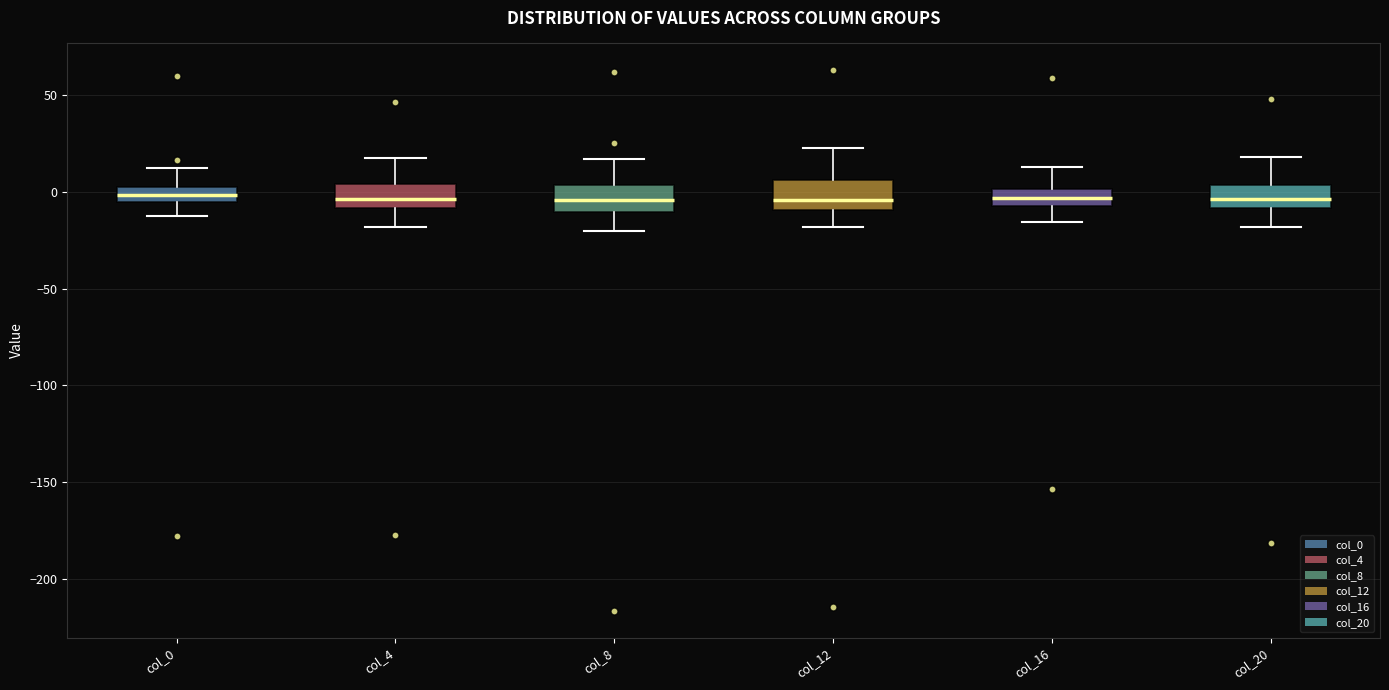

Reading left to right, read every box against the y-axis: the position of its median line, the range the box covers, and the ends of its whiskers. The values are not printed on the chart, so give them approximately, as read against the axis.

col_0: median 0 (inside the box), box -5 to 0, whiskers -15 to 10
col_4: median -5, box -10 to 5, whiskers -20 to 15
col_8: median -5, box -10 to 5, whiskers -20 to 15
col_12: median -5, box -10 to 5, whiskers -20 to 25
col_16: median -5 (inside the box), box -5 to 0, whiskers -15 to 15
col_20: median -5, box -10 to 5, whiskers -20 to 20